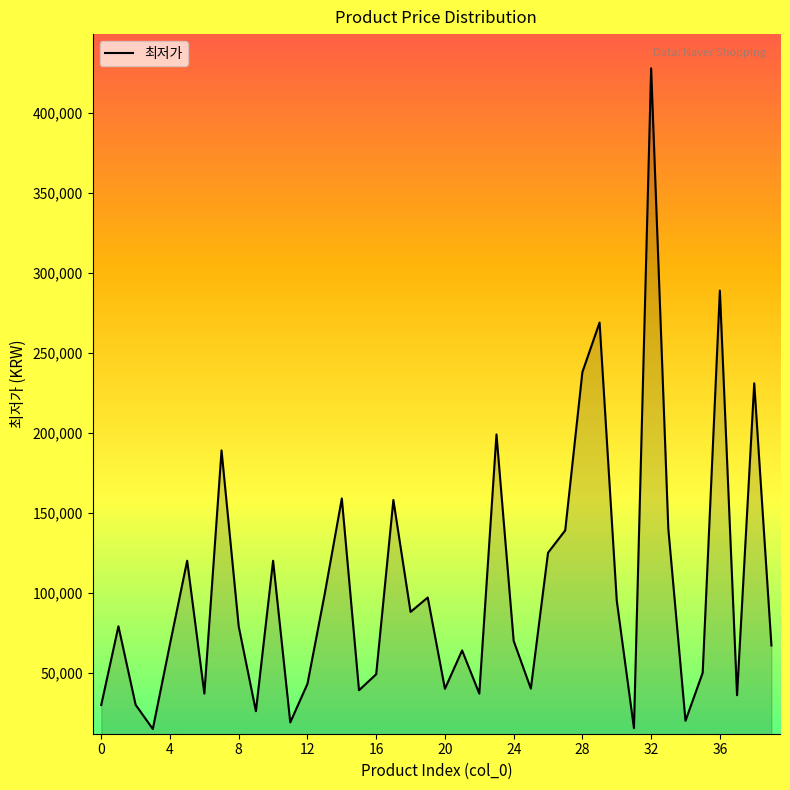

What is the minimum value shown in the chart?

14750